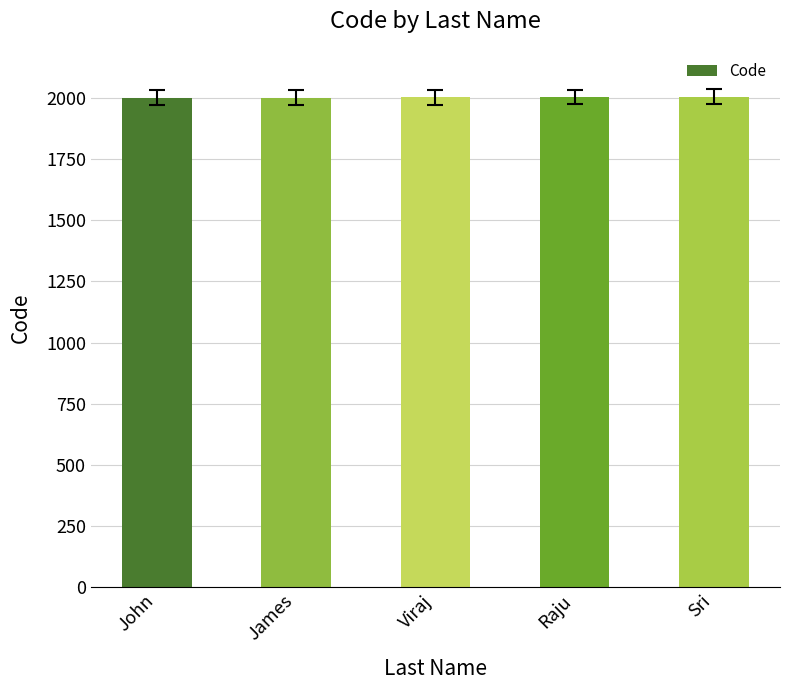

What is the approximate value at Raju?

2003